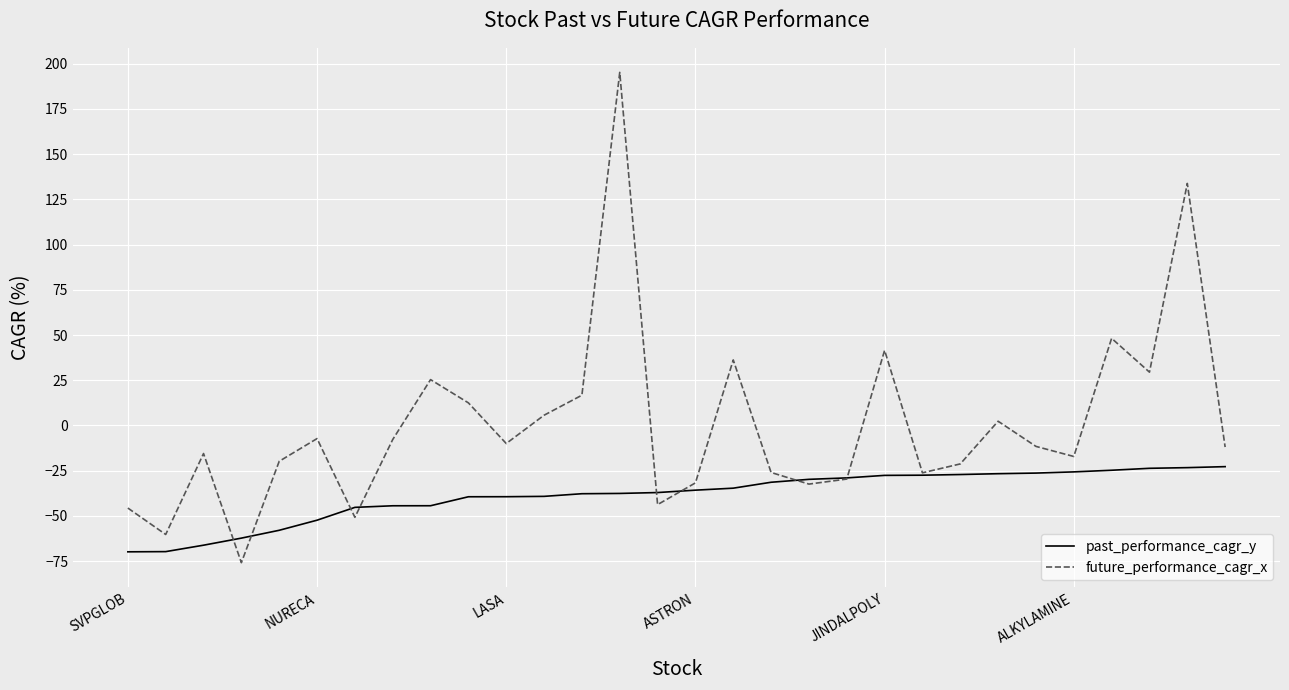

What is the minimum value shown in the chart?

-75.8